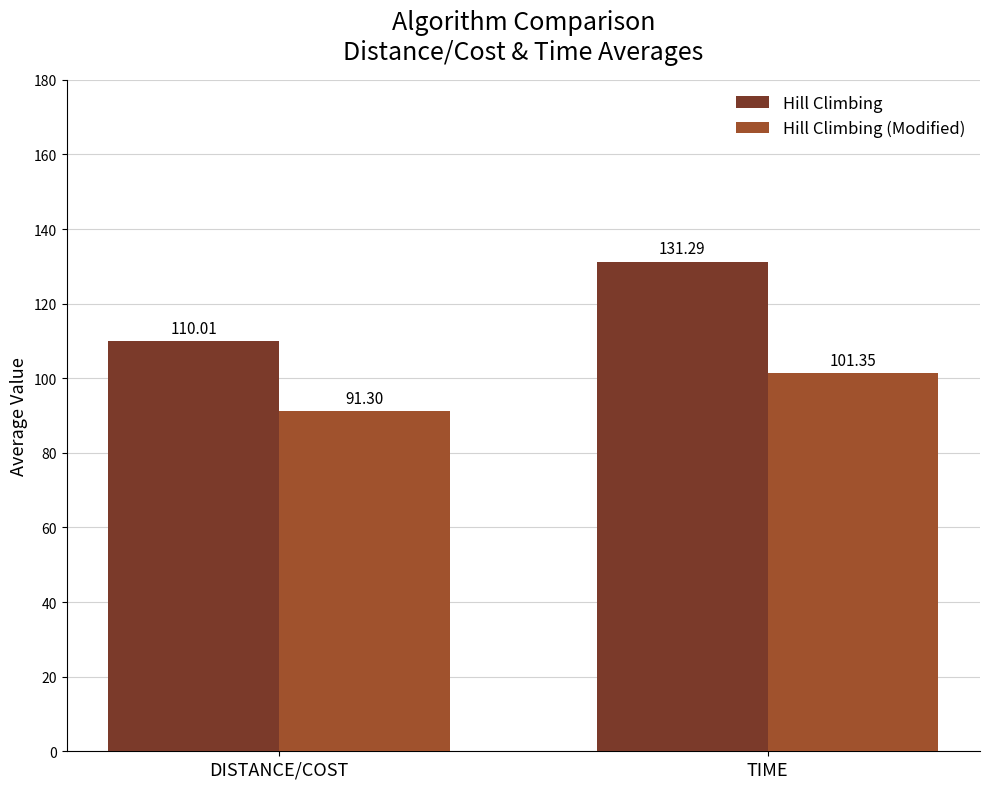

At which label does Hill Climbing (Modified) first exceed 101?

TIME